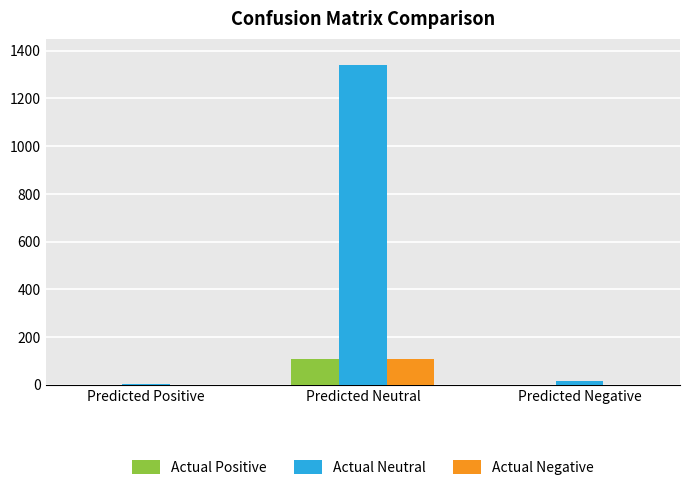

What is the sum of all Actual Positive values?

110